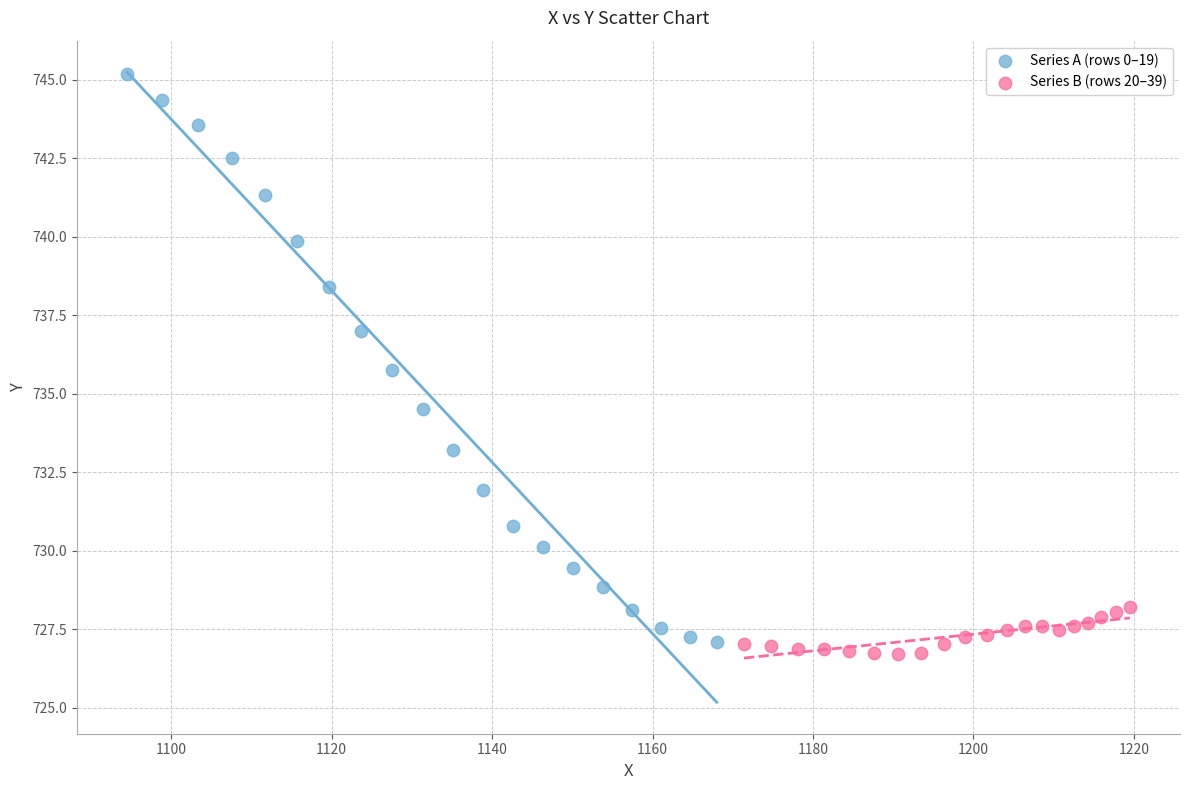

Which series reaches the maximum Y coordinate?

Series A (rows 0–19)